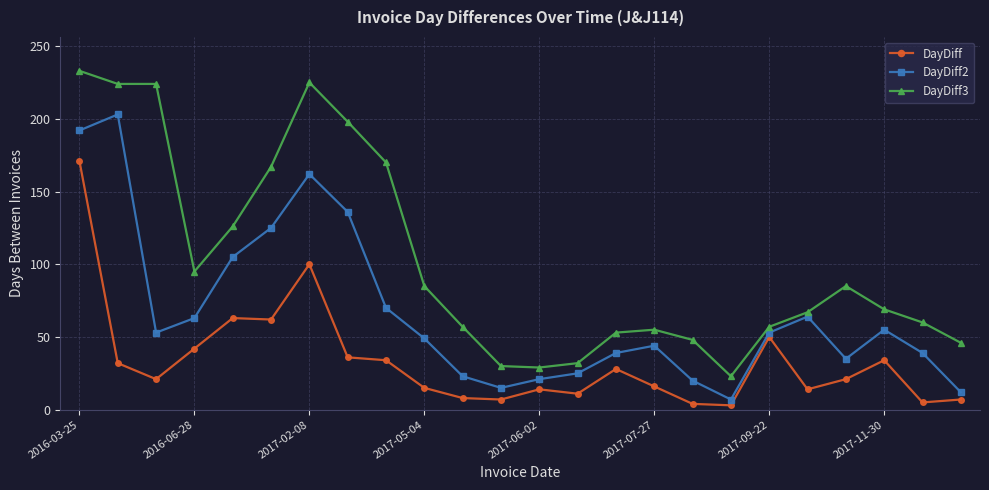

What is the maximum value for DayDiff2?

203